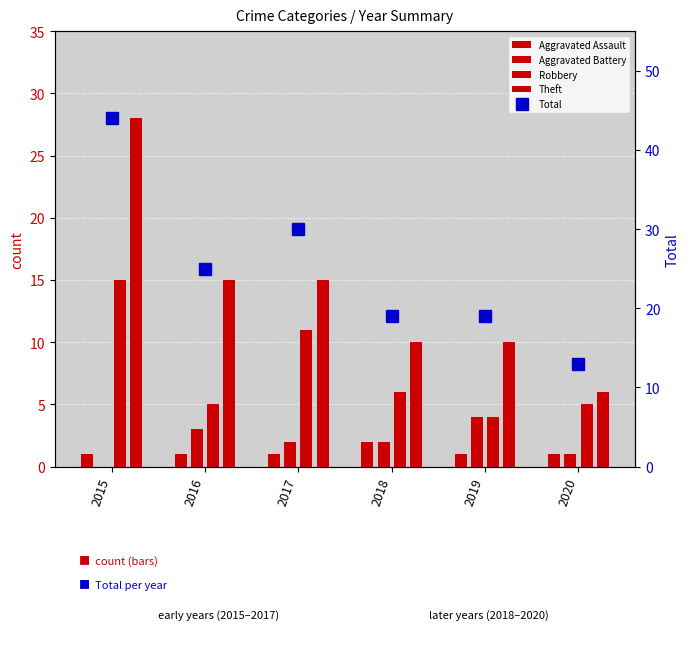

Is it true that Total equals 30 at 2017?

True